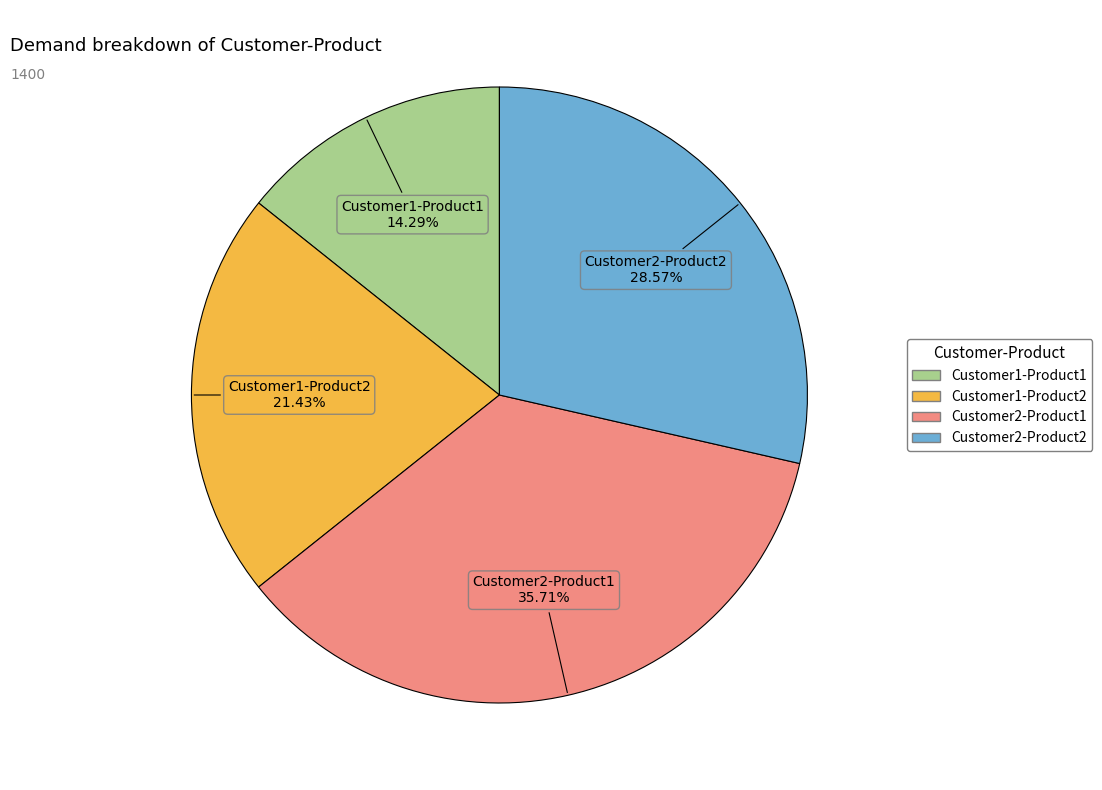

How many slices are in this pie chart?

4